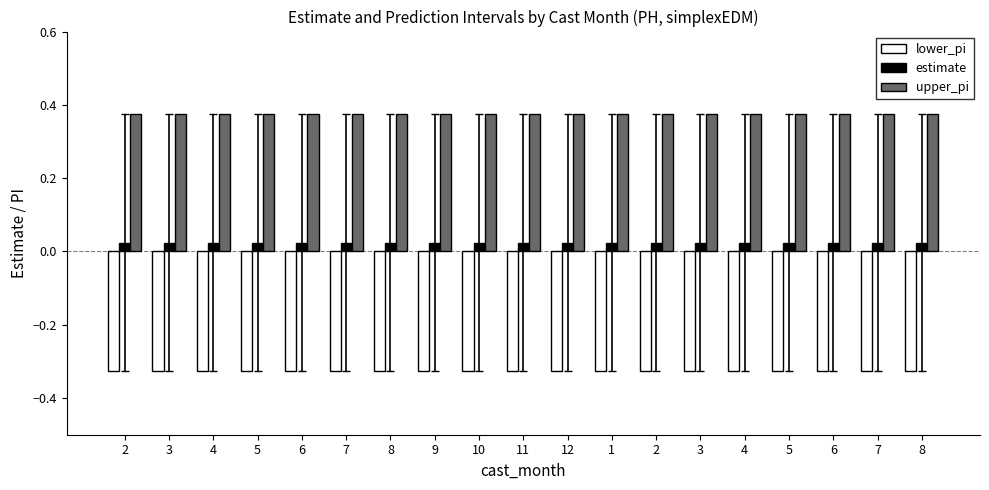

Reading left to right, what are all the values shown in this chart?

lower_pi: -0.3	-0.3	-0.3	-0.3	-0.3	-0.3	-0.3	-0.3	-0.3	-0.3	-0.3	-0.3	-0.3	-0.3	-0.3	-0.3	-0.3	-0.3	-0.3
estimate: 0.0	0.0	0.0	0.0	0.0	0.0	0.0	0.0	0.0	0.0	0.0	0.0	0.0	0.0	0.0	0.0	0.0	0.0	0.0
upper_pi: 0.4	0.4	0.4	0.4	0.4	0.4	0.4	0.4	0.4	0.4	0.4	0.4	0.4	0.4	0.4	0.4	0.4	0.4	0.4